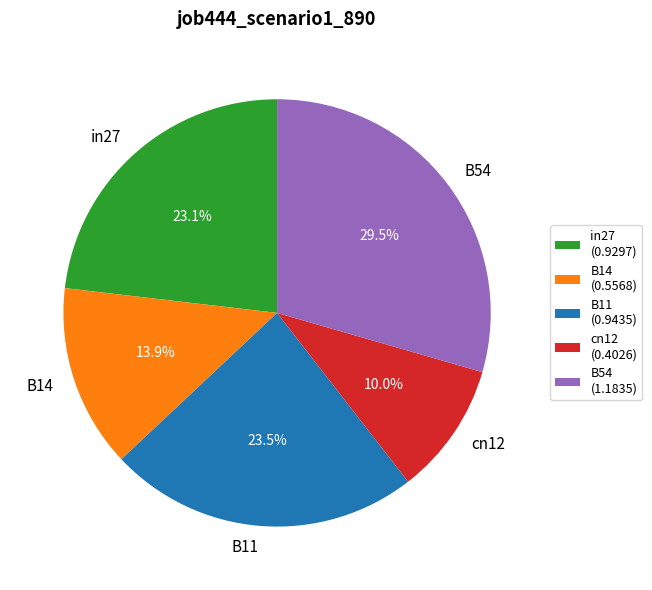

Between B14 and B11, which is larger?

B11